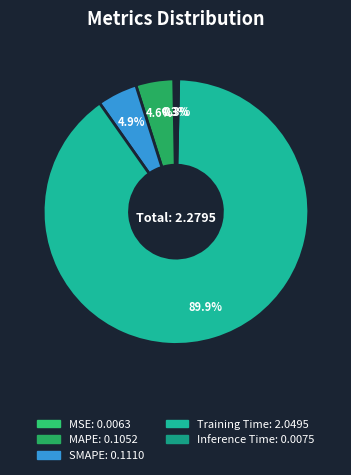

Which slice is the smallest?

MSE